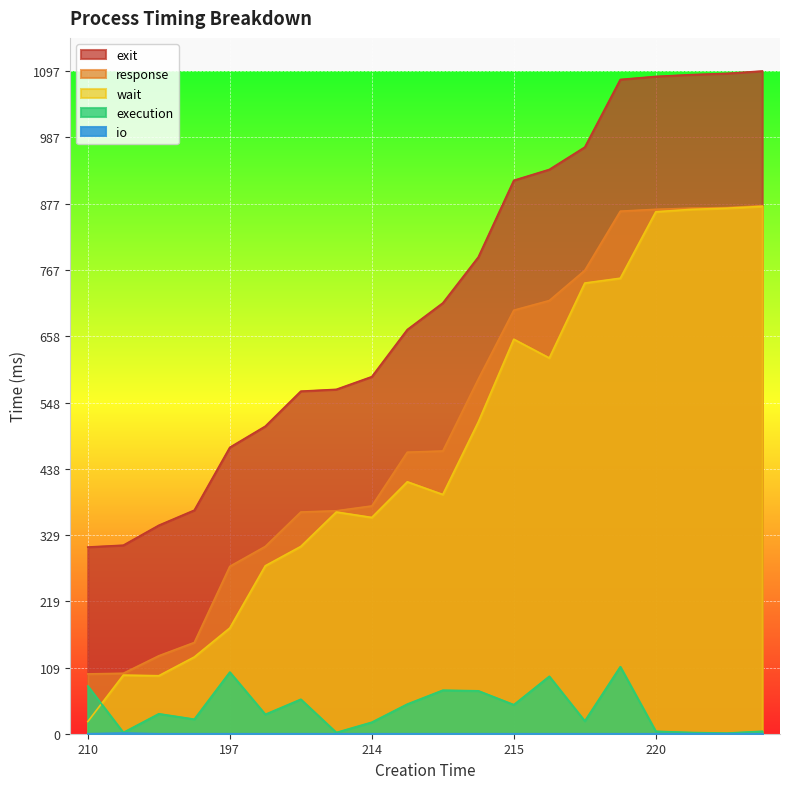

Reading left to right, extract all data points from this chart.

exit: 309	312	345	370	474	509	567	570	591	669	713	789	916	934	971	1083	1088	1091	1093	1097
response: 99	100	129	151	277	310	367	369	377	466	468	587	701	717	767	865	868	870	871	874
wait: 20	97	96	127	175	278	310	367	358	417	396	516	653	622	746	754	864	868	870	873
execution: 79	2	33	24	102	32	57	2	19	49	72	71	48	95	21	111	4	2	1	4
io: 0	1	0	0	0	0	0	0	0	0	0	0	0	0	0	0	0	0	0	0